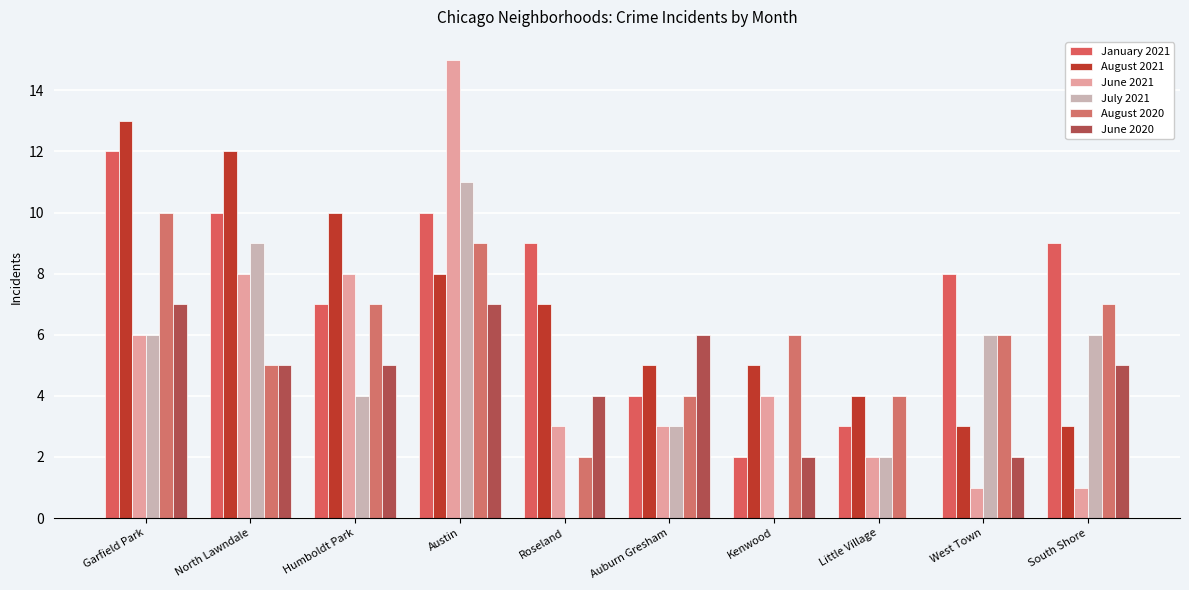

How many groups of bars are there?

10